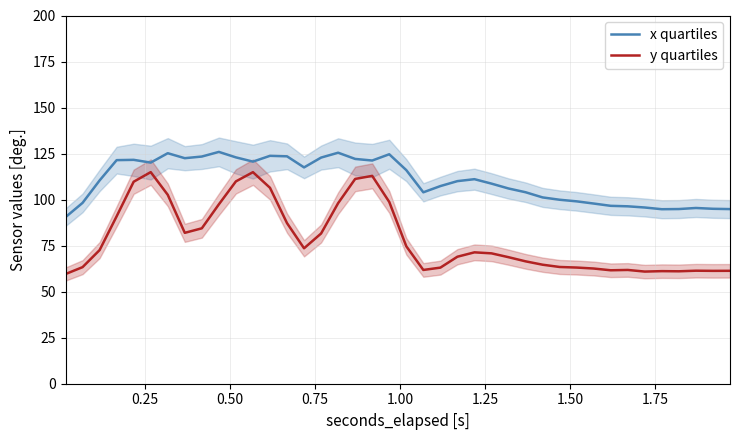

True or false: y quartiles and x quartiles intersect in this chart.

False